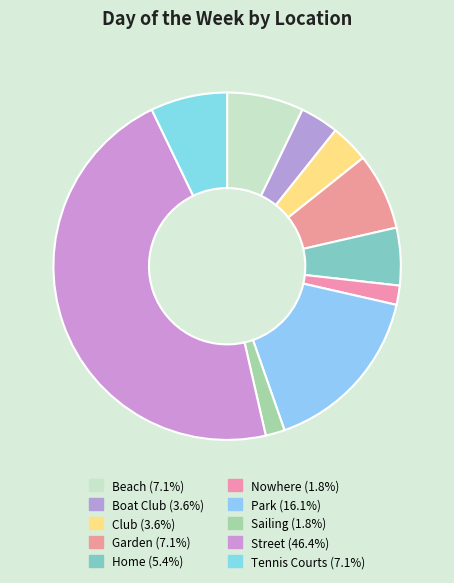

What percentage do Nowhere and Park together represent?

17.9%